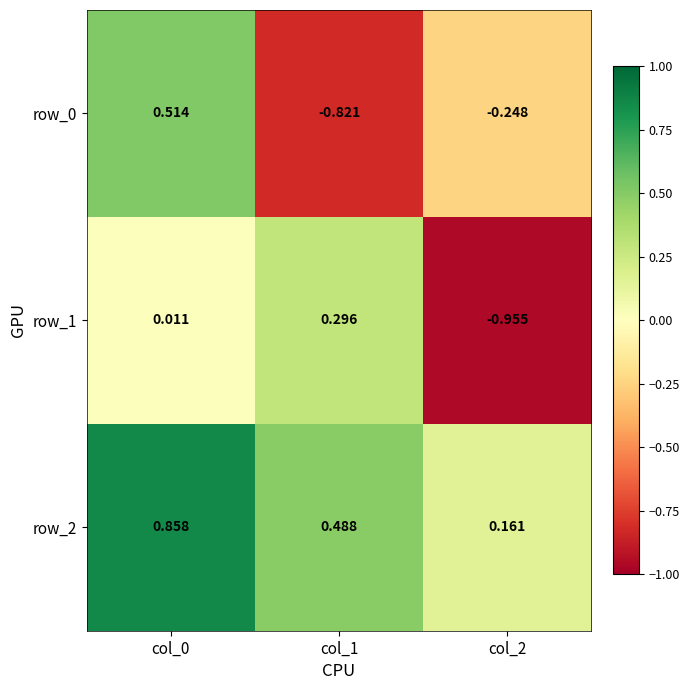

Is the value of row_1 at col_2 greater than the value of row_0 at col_0?

No